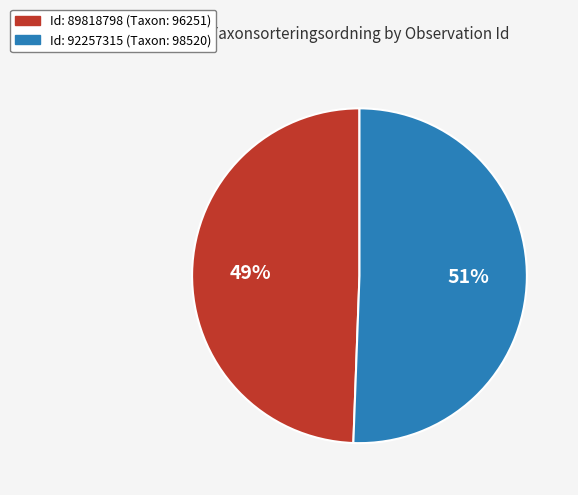

Is there a majority slice in this chart?

Yes